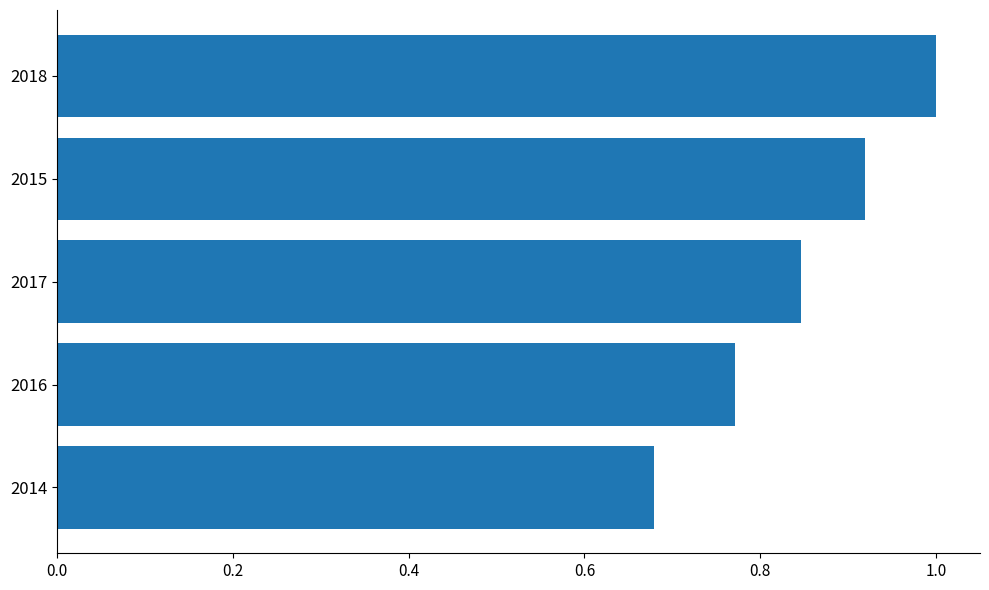

Read the value at 2018.

1.0